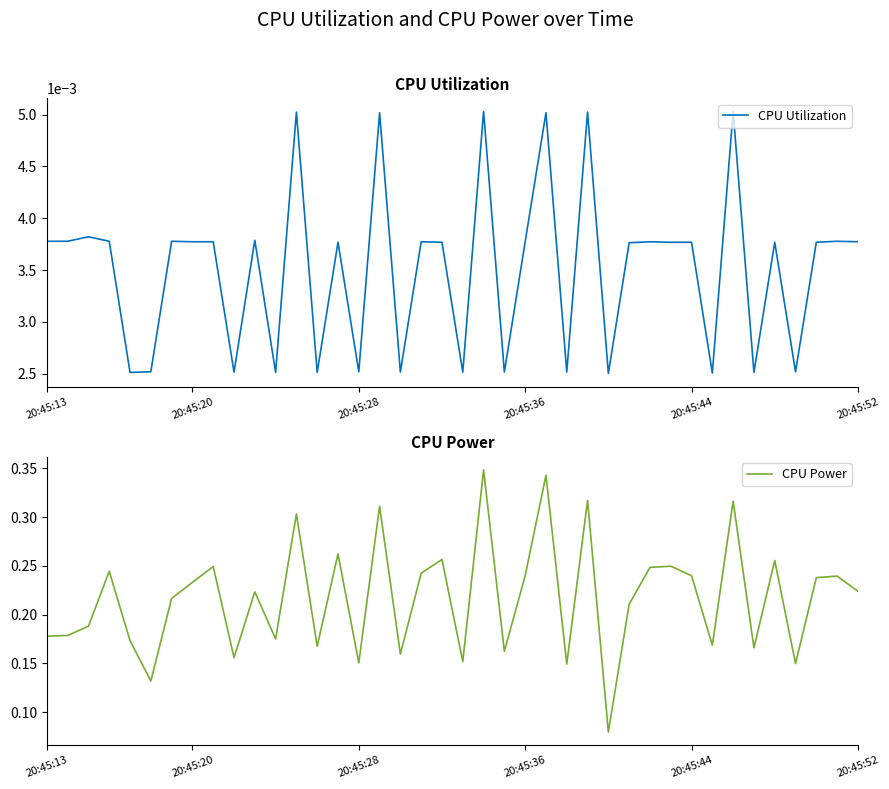

What are all the series names shown in the legend?

CPU Utilization, CPU Power